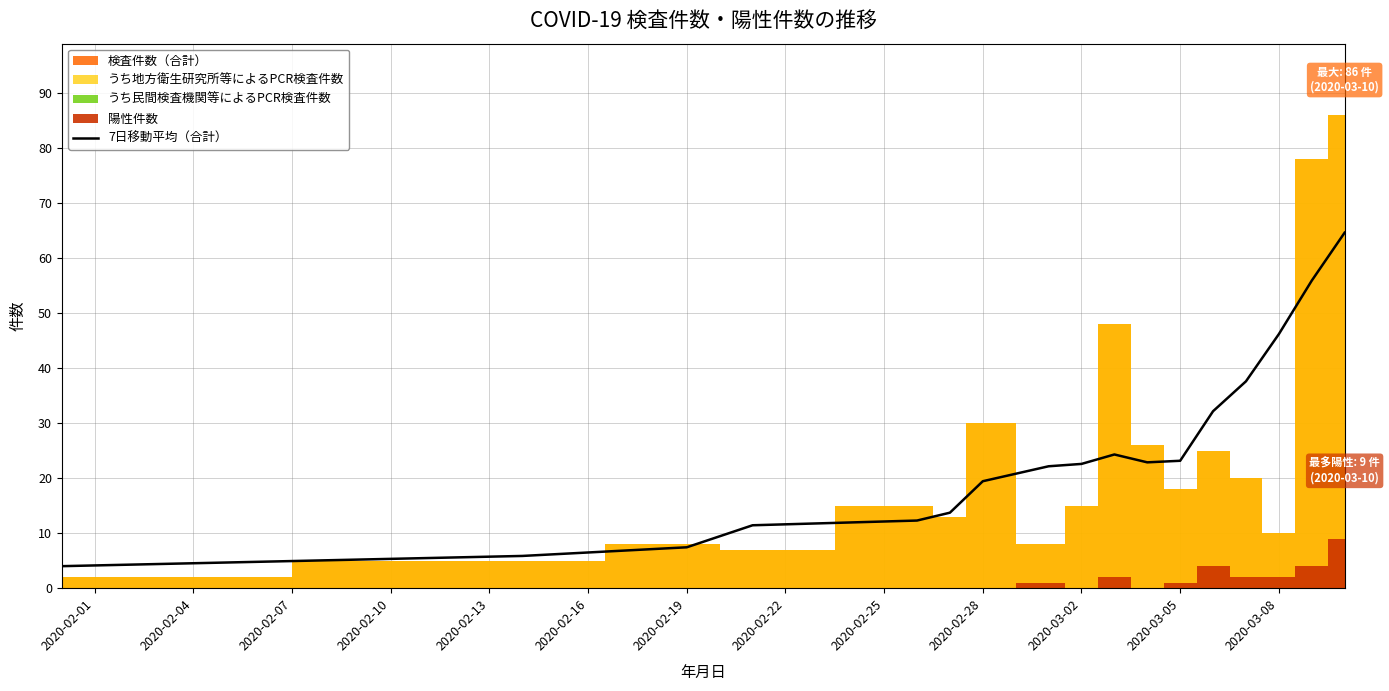

Is it true that 7日移動平均（合計） equals 38.1 at 2020-03-05?

False